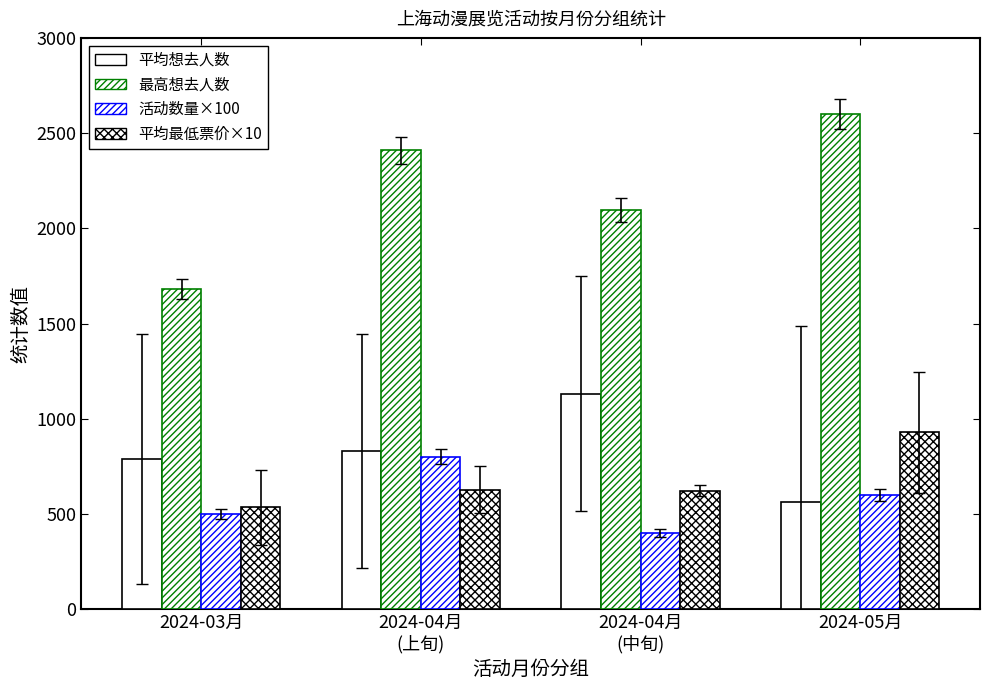

Does the chart contain stacked bars?

No